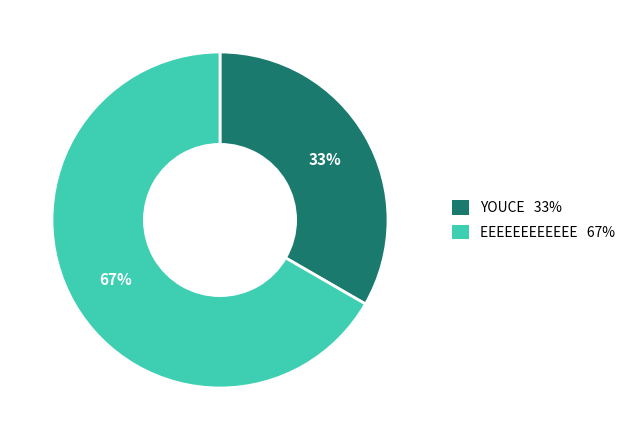

To the nearest percent, what portion does EEEEEEEEEEEE represent?

67%